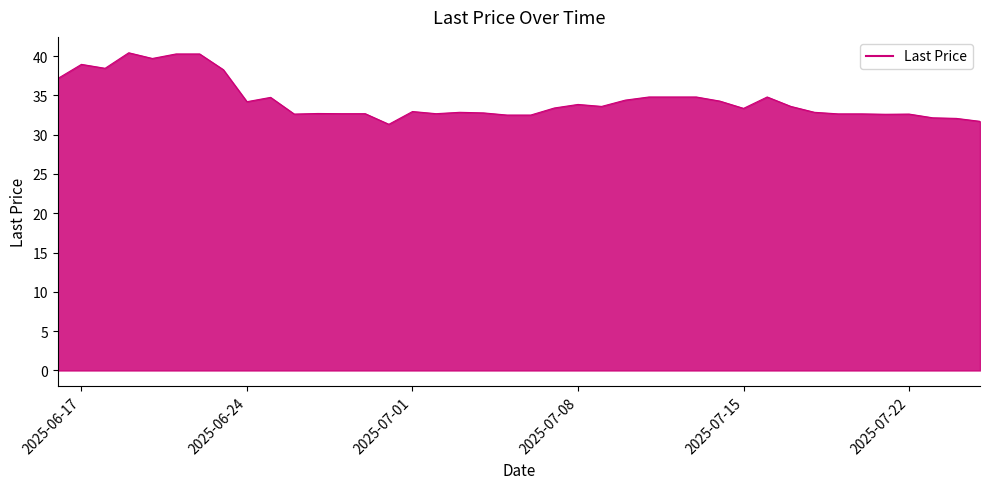

What is the difference between the maximum and minimum values?

9.1